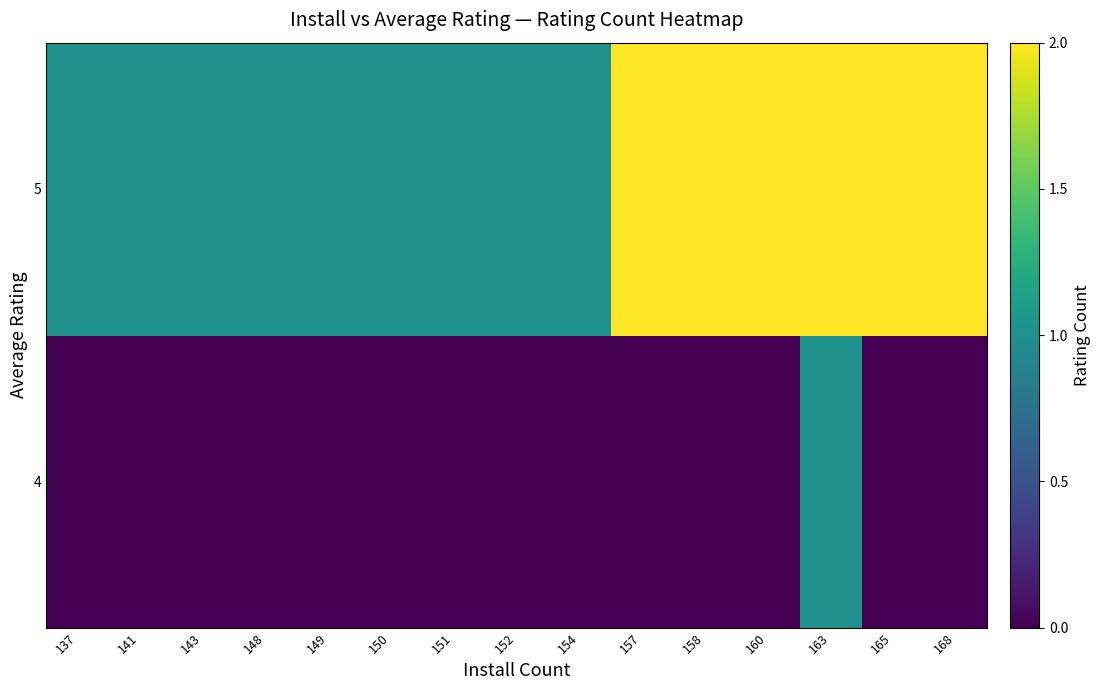

At which category is the sum across all series the highest?

163